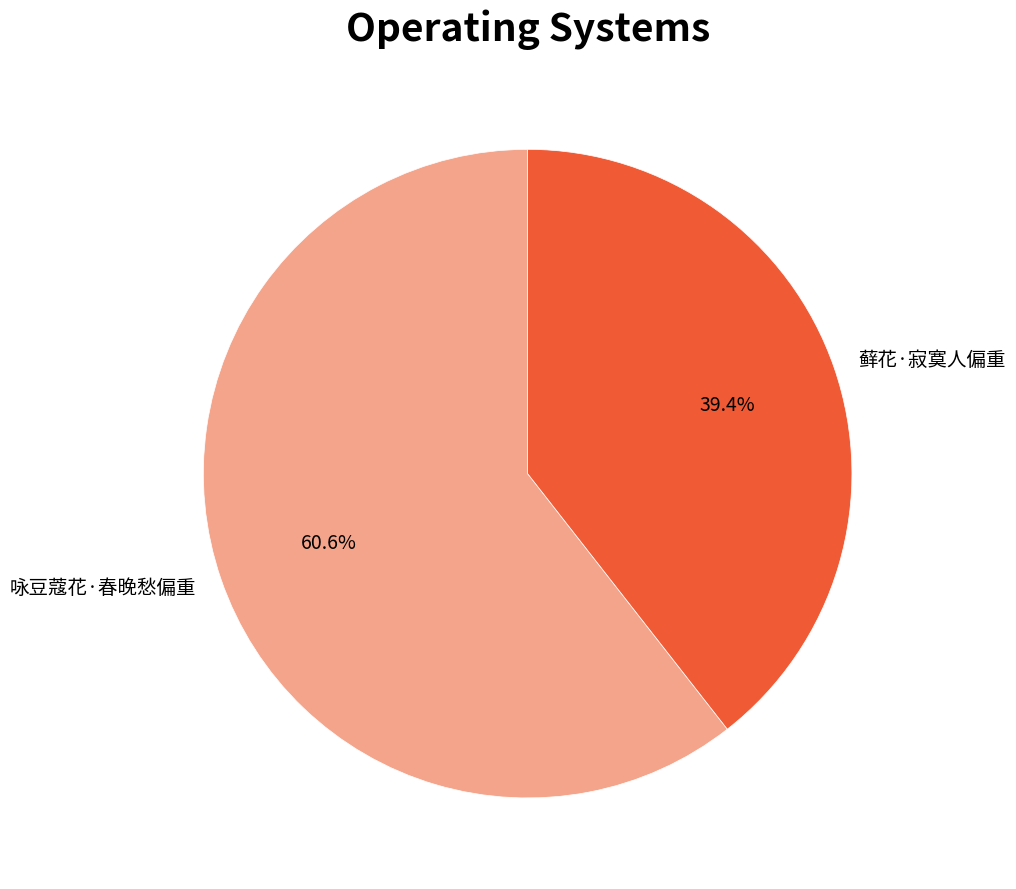

To the nearest percent, what percentage of the pie is 咏豆蔻花·春晚愁偏重?

61%